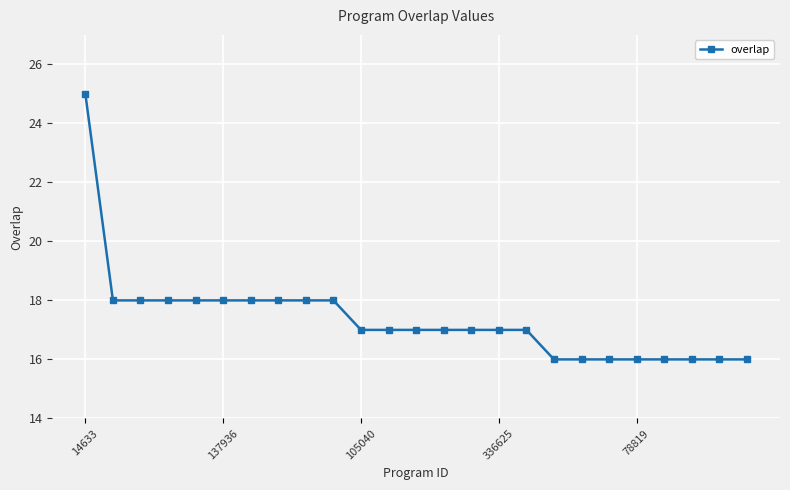

What is the maximum value shown in the chart?

25